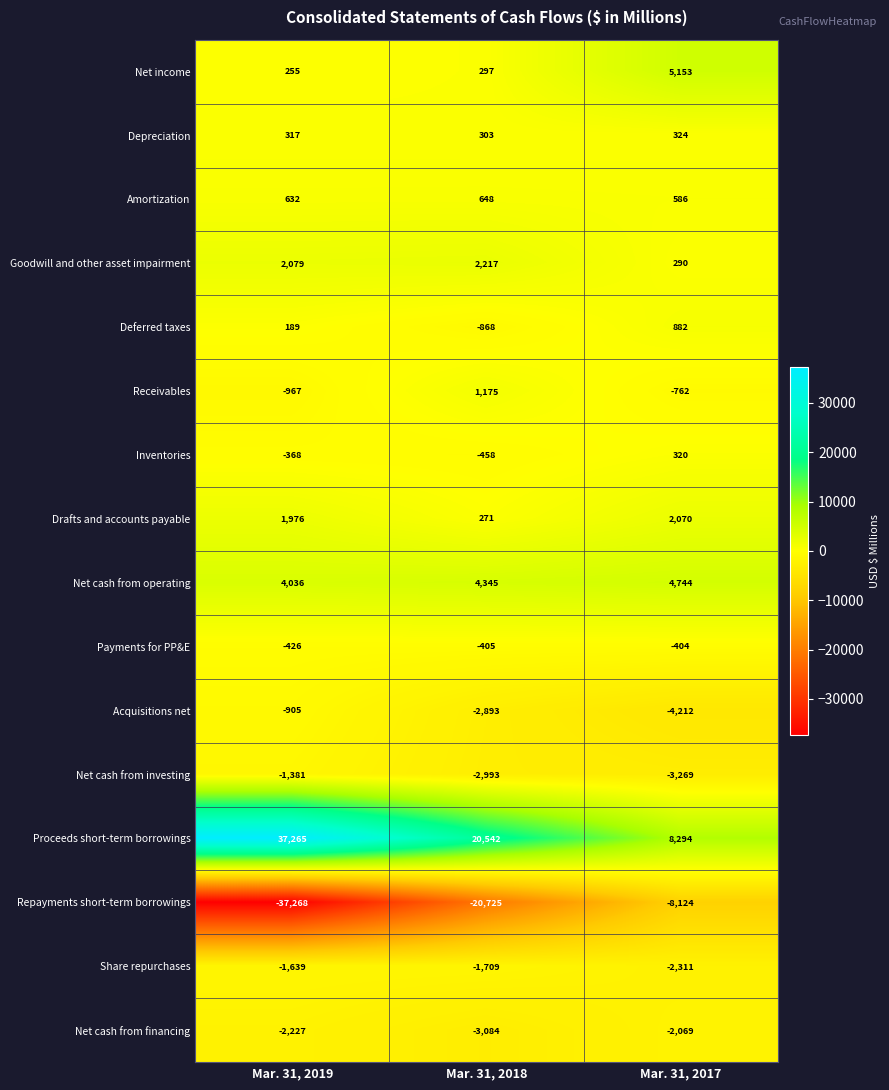

What is the sum of all Receivables values?

-554